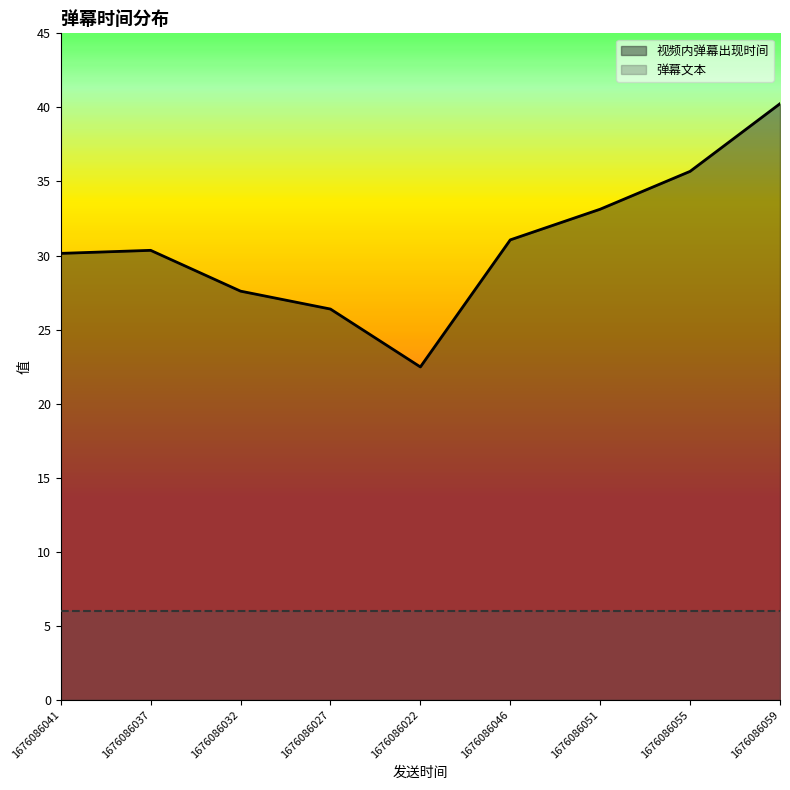

What is the sum of the values at 1676086051 and 1676086046?

64.2